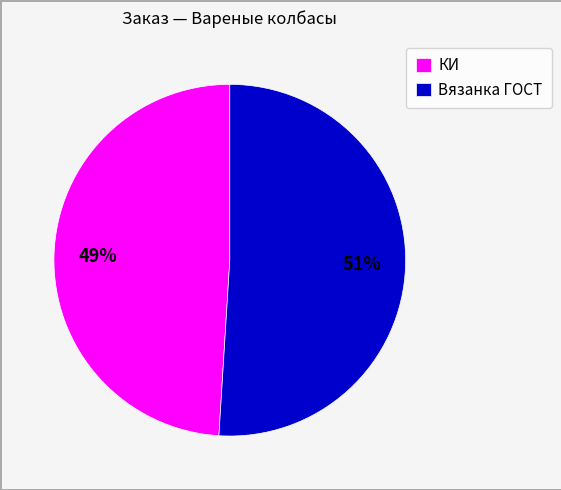

How many slices are in this pie chart?

2